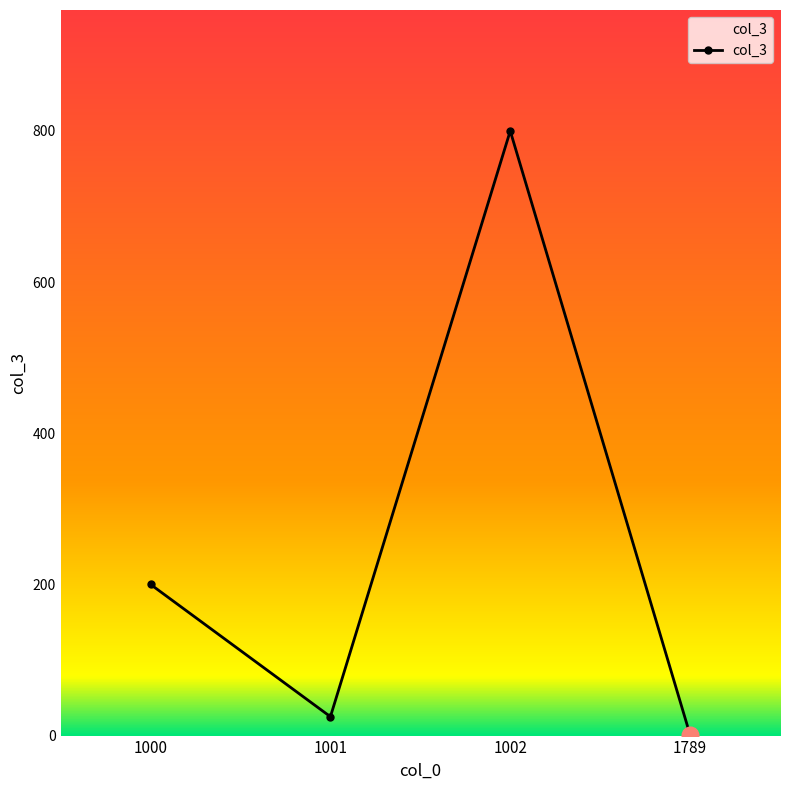

Reading left to right, extract all data points from this chart.

1000=200	1001=25	1002=800	1789=1